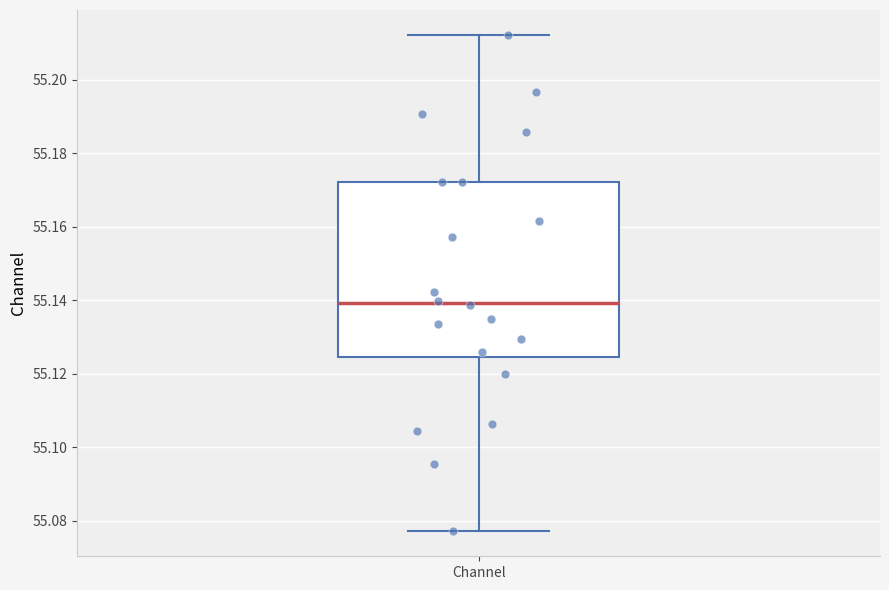

Transcribe this box plot: give where the median line is, the range the box spans, and where the two whiskers end, as read against the y-axis. The values are not printed on the chart, so give them approximately, as read against the axis.

median 55.140, box 55.124 to 55.172, whiskers 55.078 to 55.212